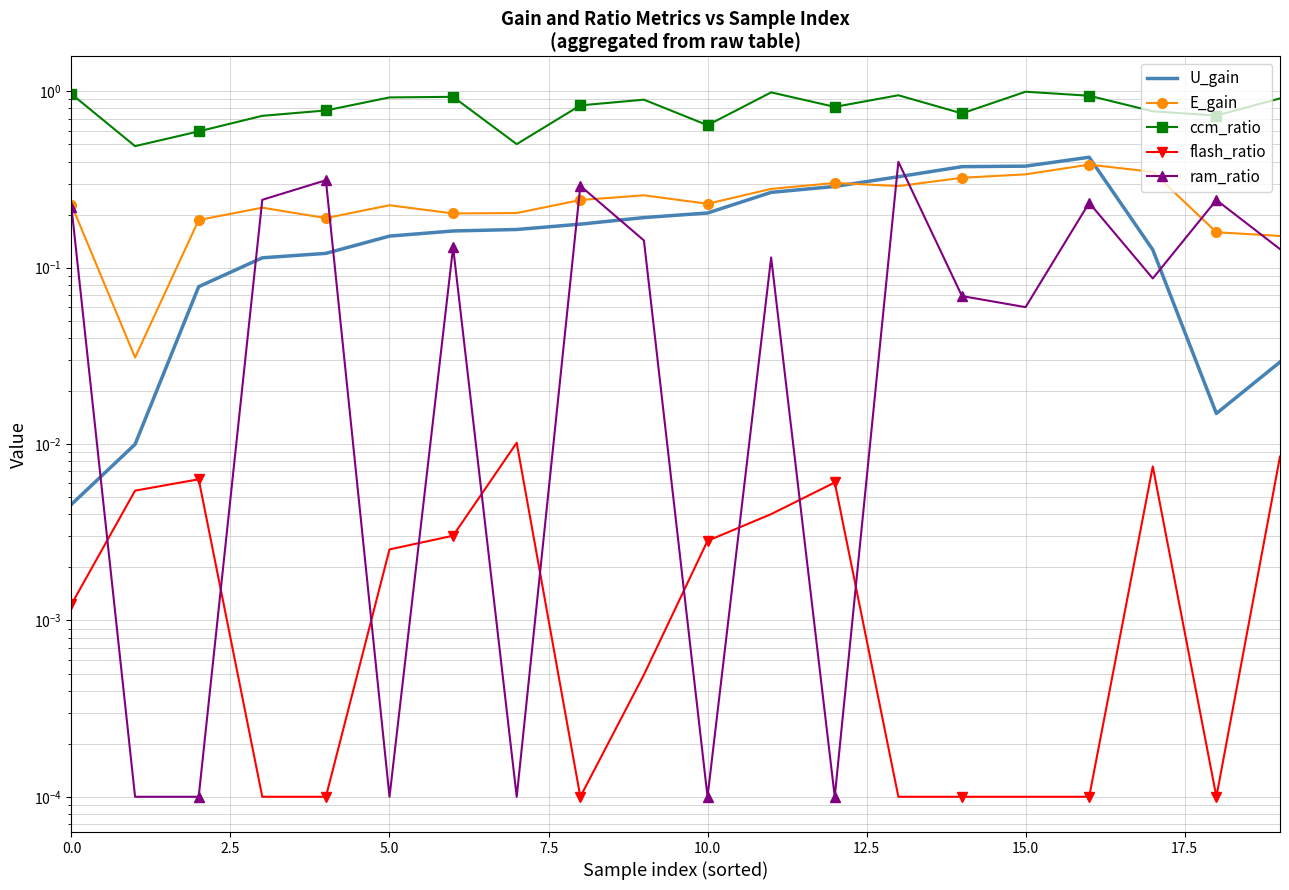

Which series has the largest range (max minus min)?

ccm_ratio